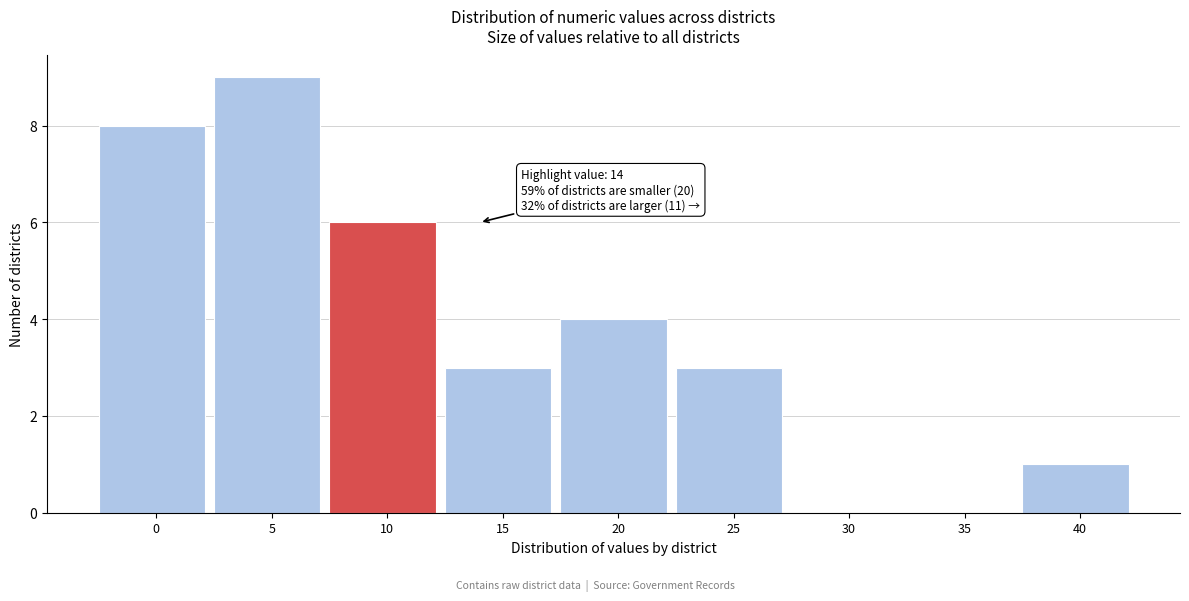

Reading right to left, list all the values displayed in this chart.

40=1	35=0	30=0	25=3	20=4	15=3	10=6	5=9	0=8